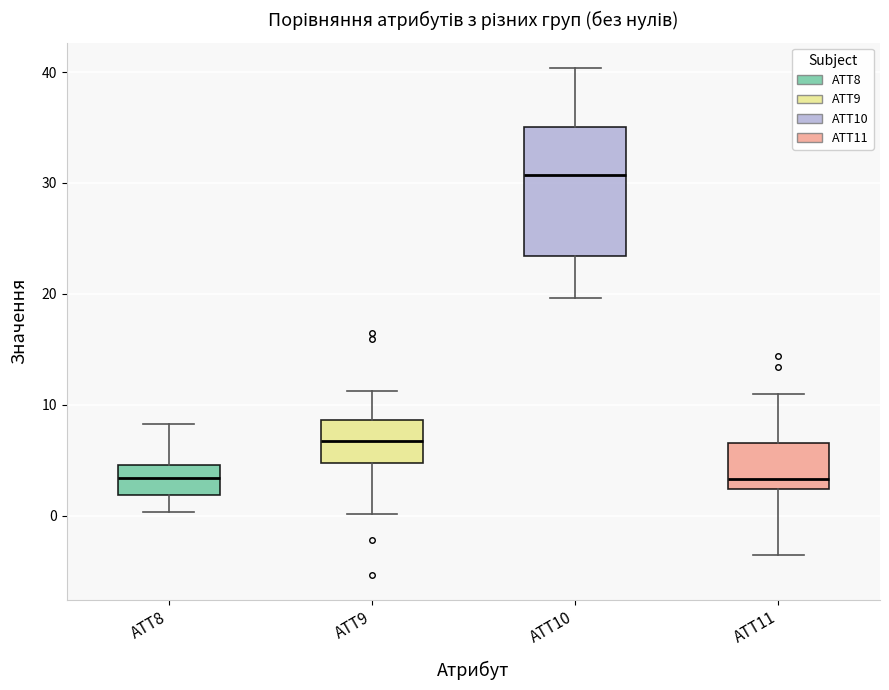

Which box's median line is the highest?

ATT10